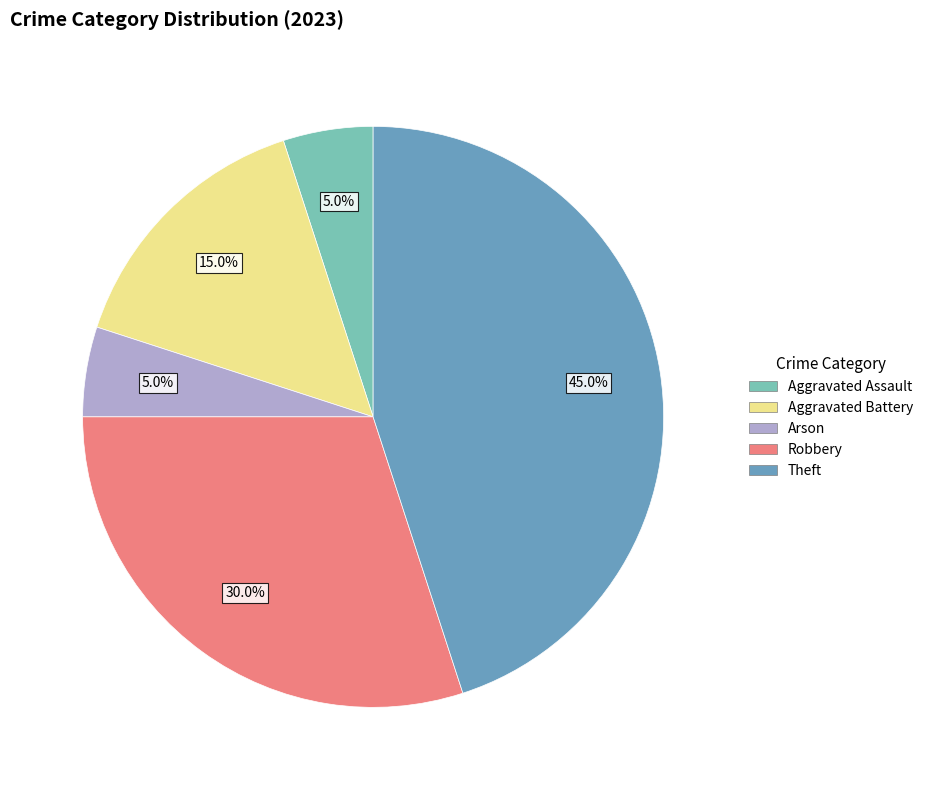

How many segments does this pie chart have?

5